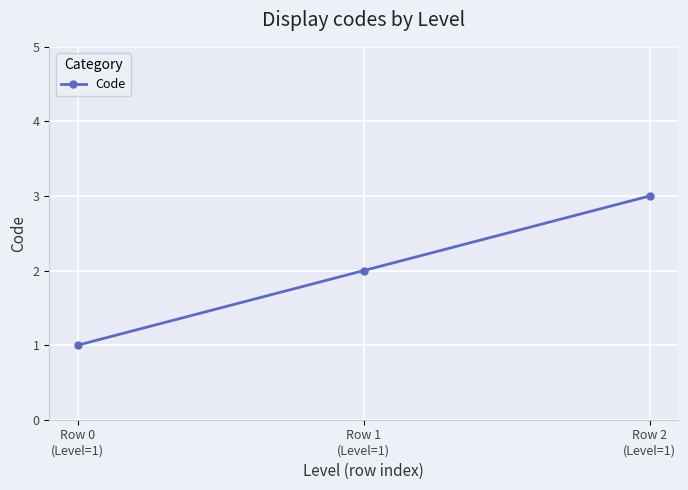

What is the average value?

2